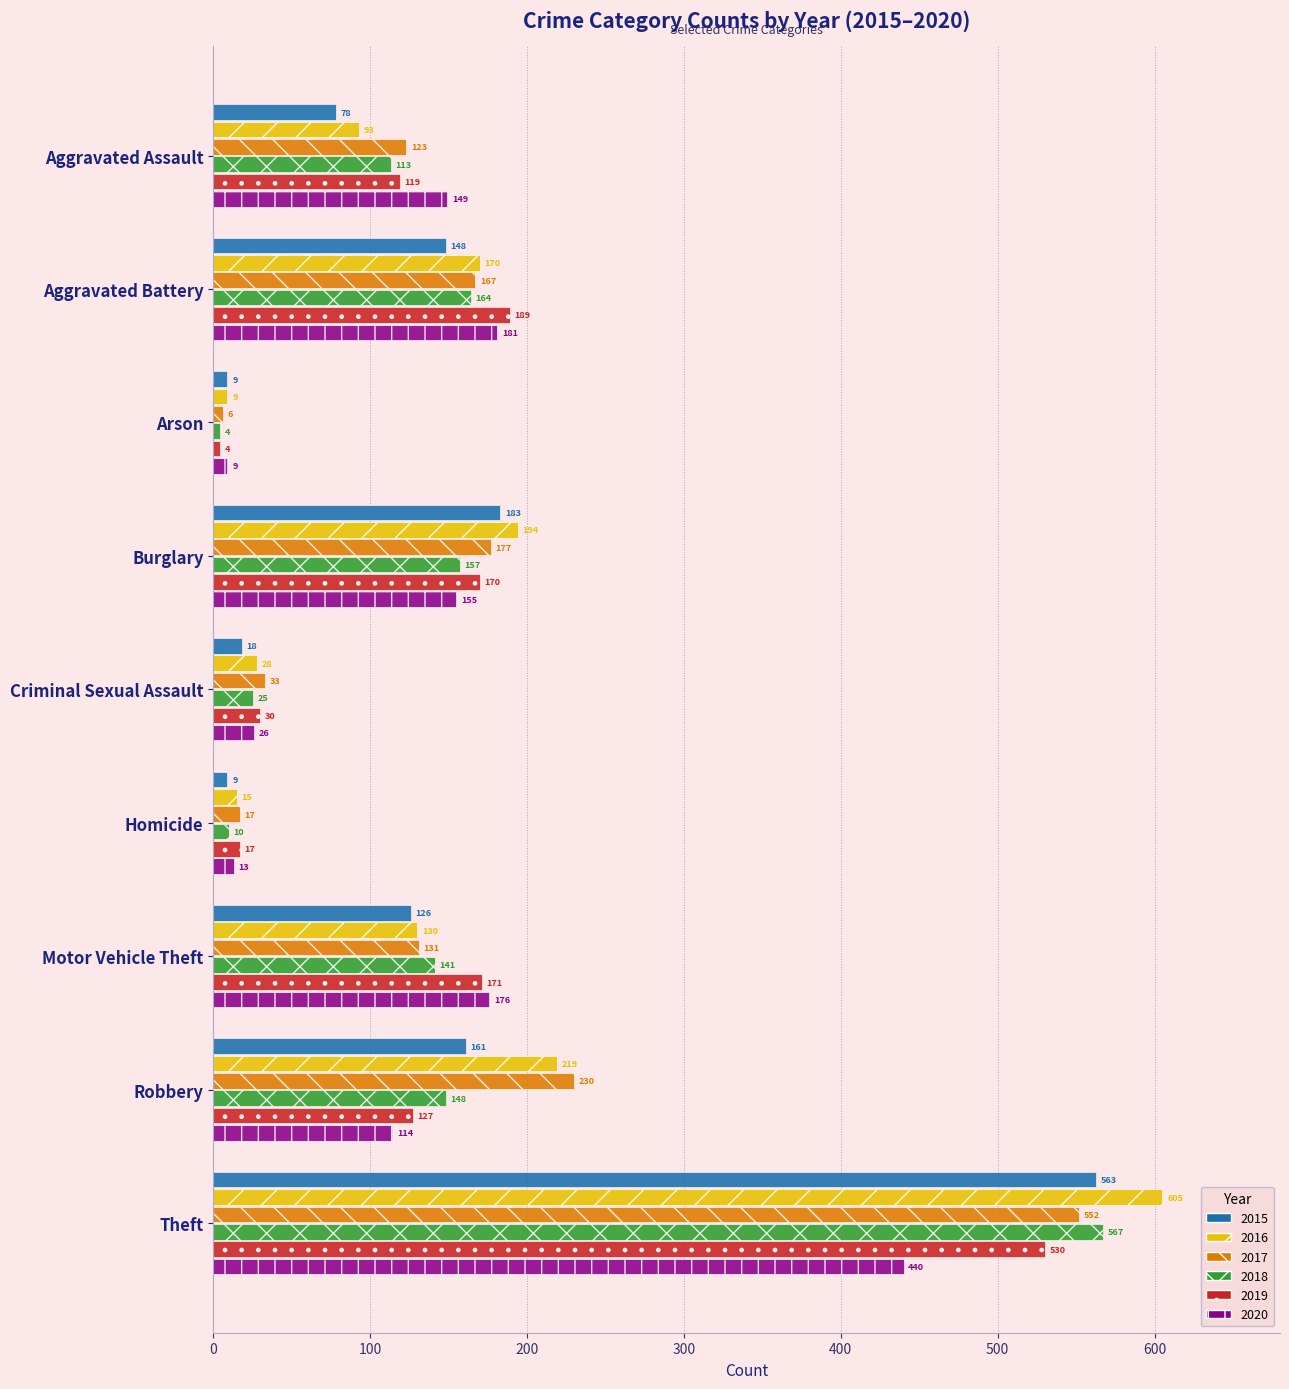

The 2015 series shows 563 at Theft. True or false?

True